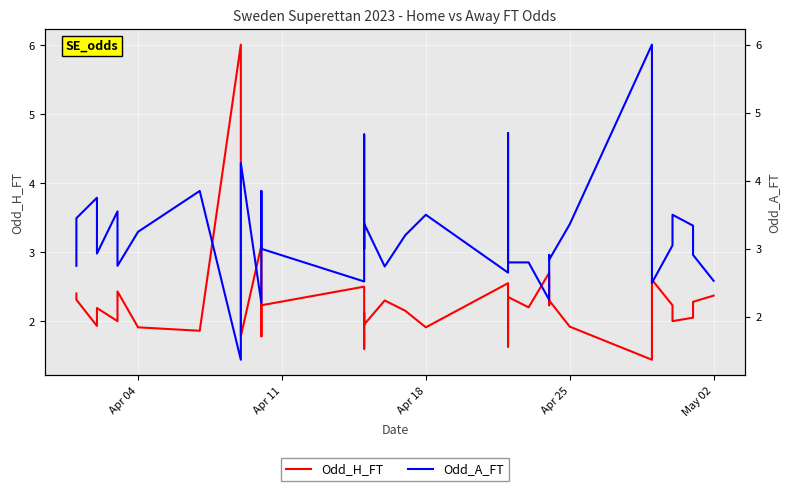

What is the difference between the second highest and second lowest values in the Odd_H_FT series?

1.5